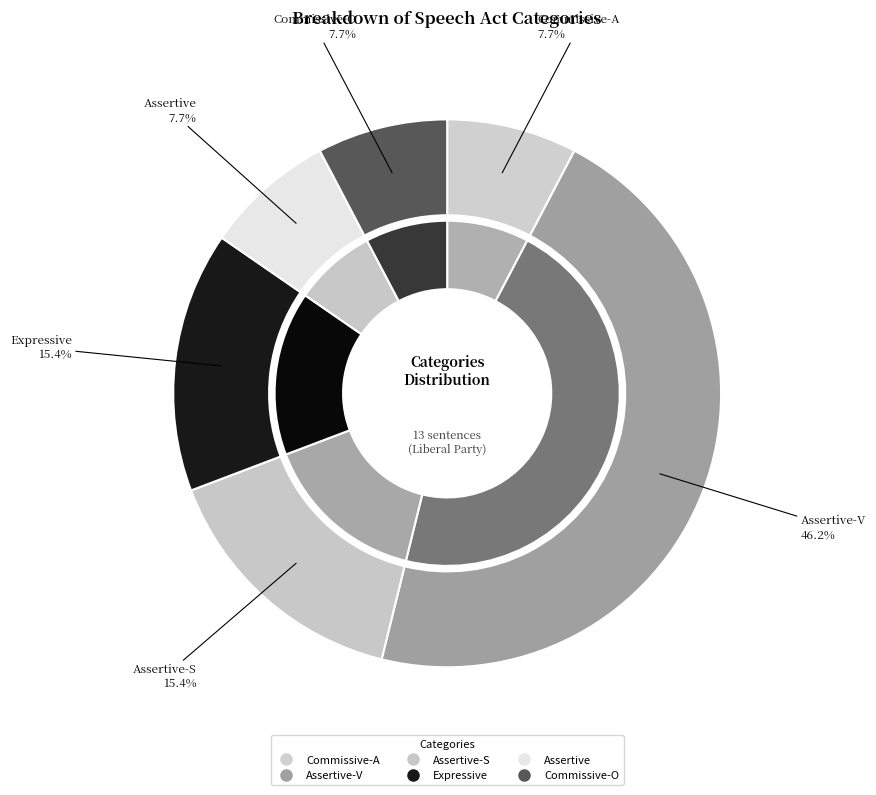

To the nearest percent, what percentage of the pie is Commissive-O?

8%